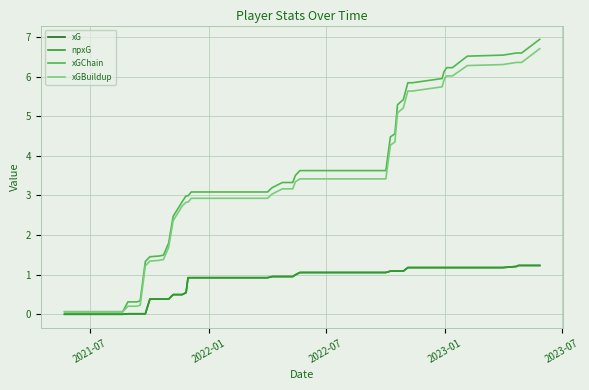

True or false: npxG and xGBuildup intersect in this chart.

False